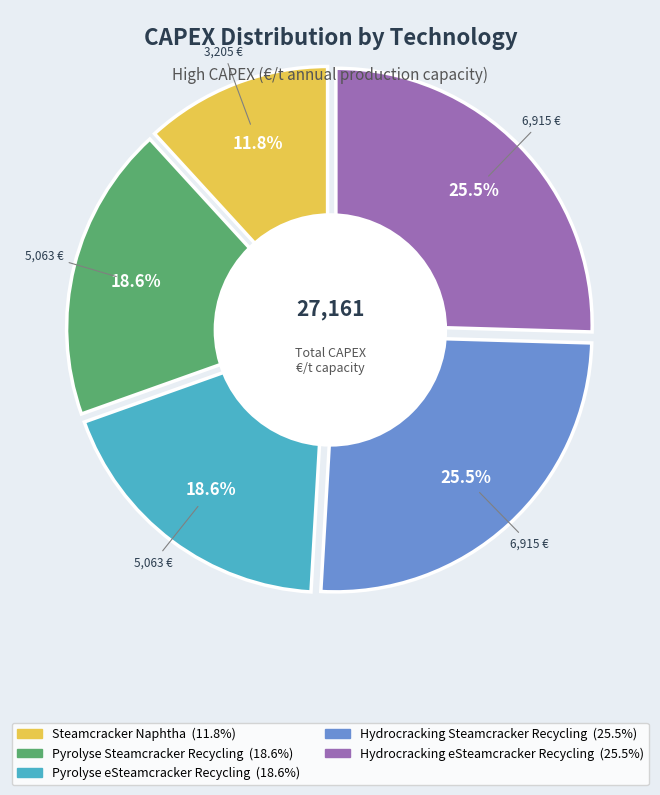

Is it true that Steamcracker_Naphtha is 18% of the pie?

False